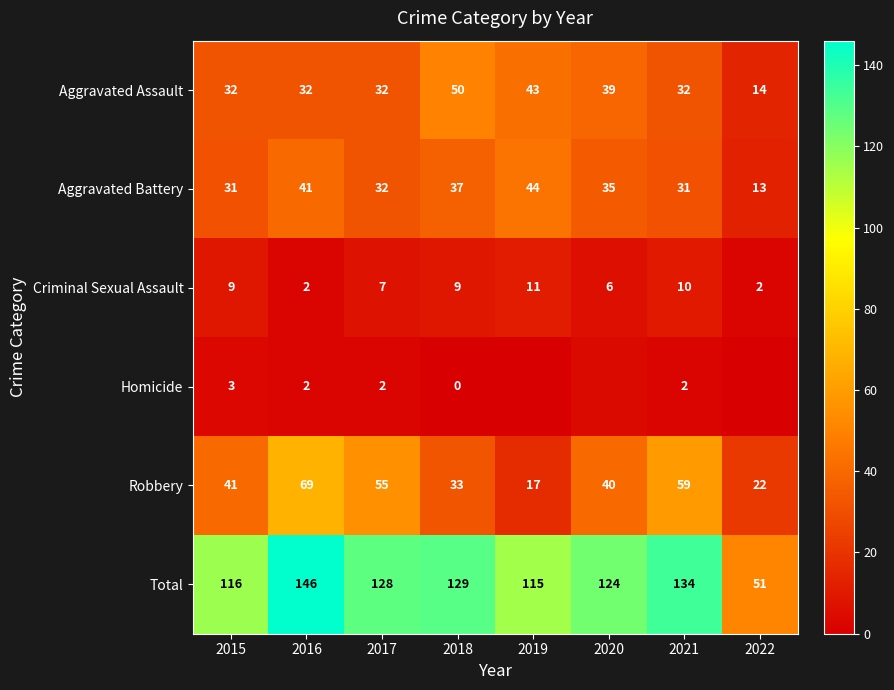

Which series changed the most between 2015 and 2017?

Robbery